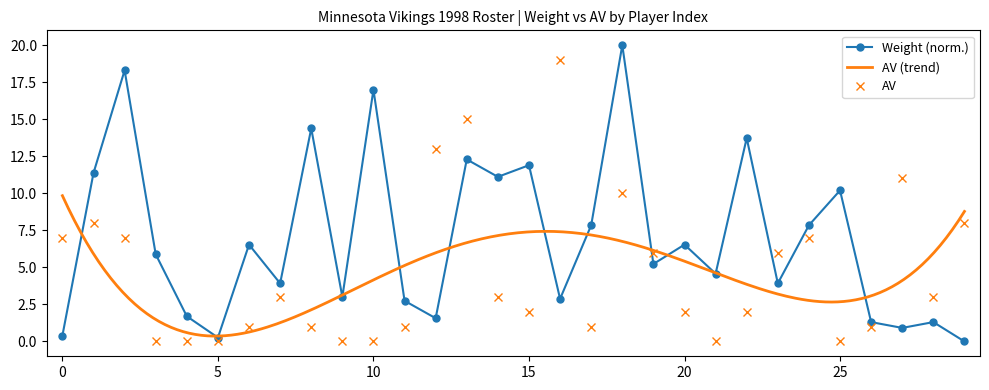

Between which two adjacent categories do Wt and AV first intersect?

0 and 1